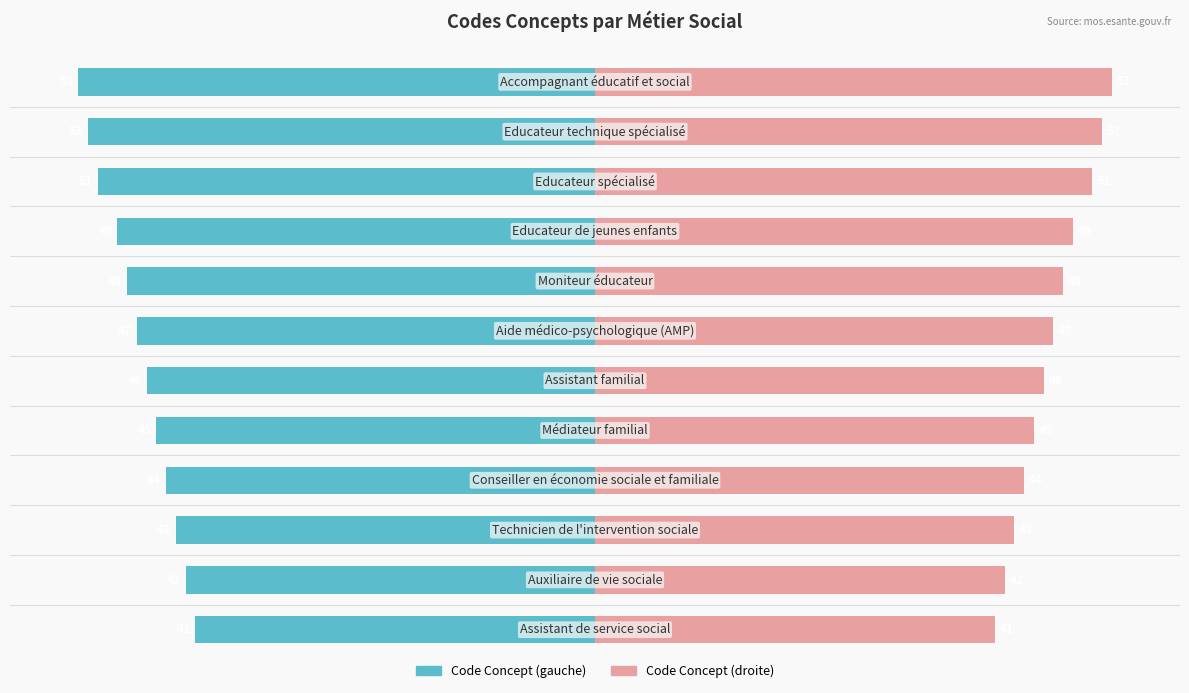

What is the sum of the Code Concept (gauche) values at 3 and 2?

-87